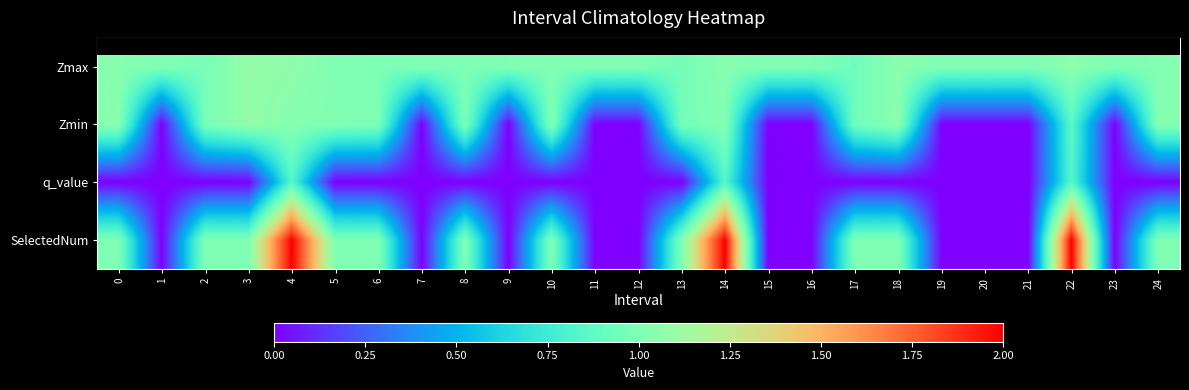

Which label corresponds to the smallest value in the chart?

1